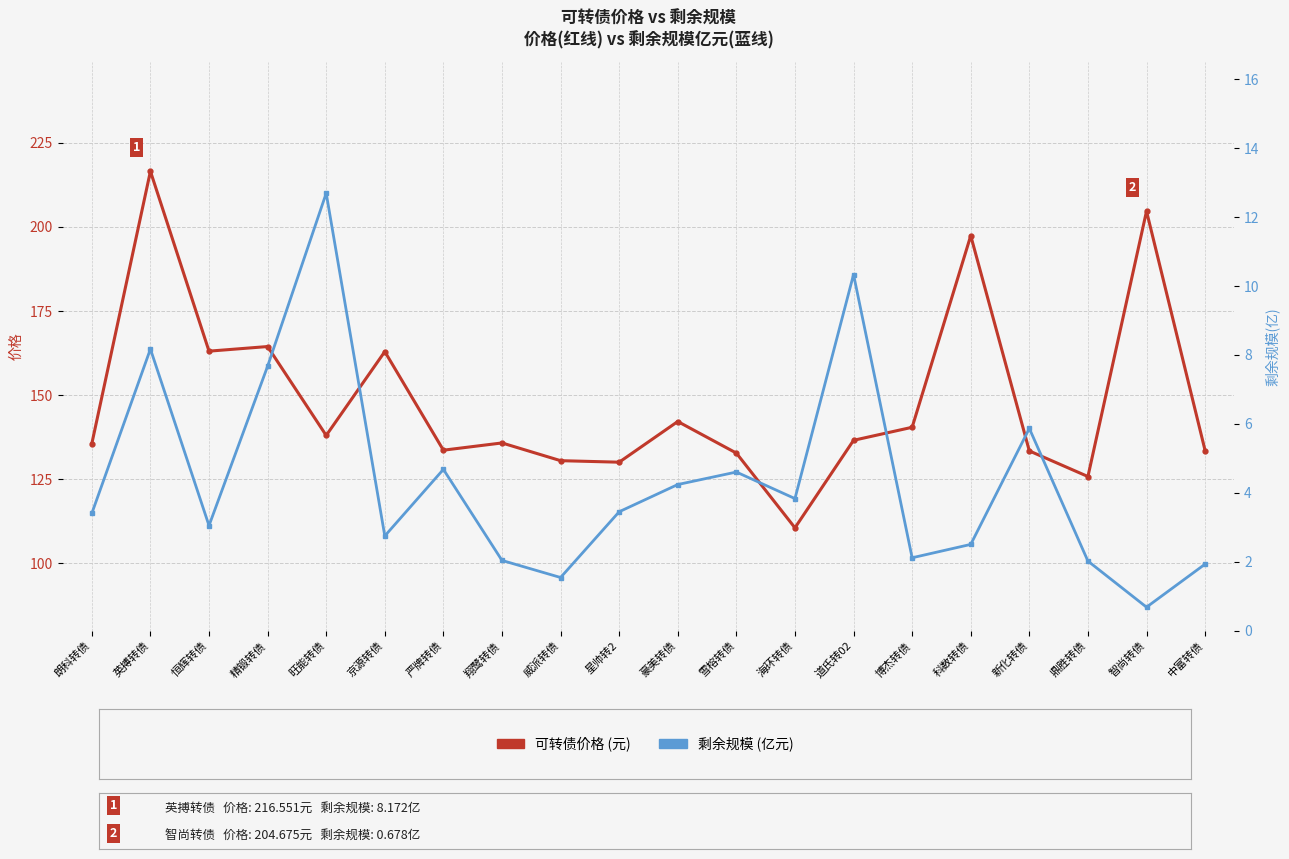

How many interior local peaks does the 剩余规模(亿) series have?

6